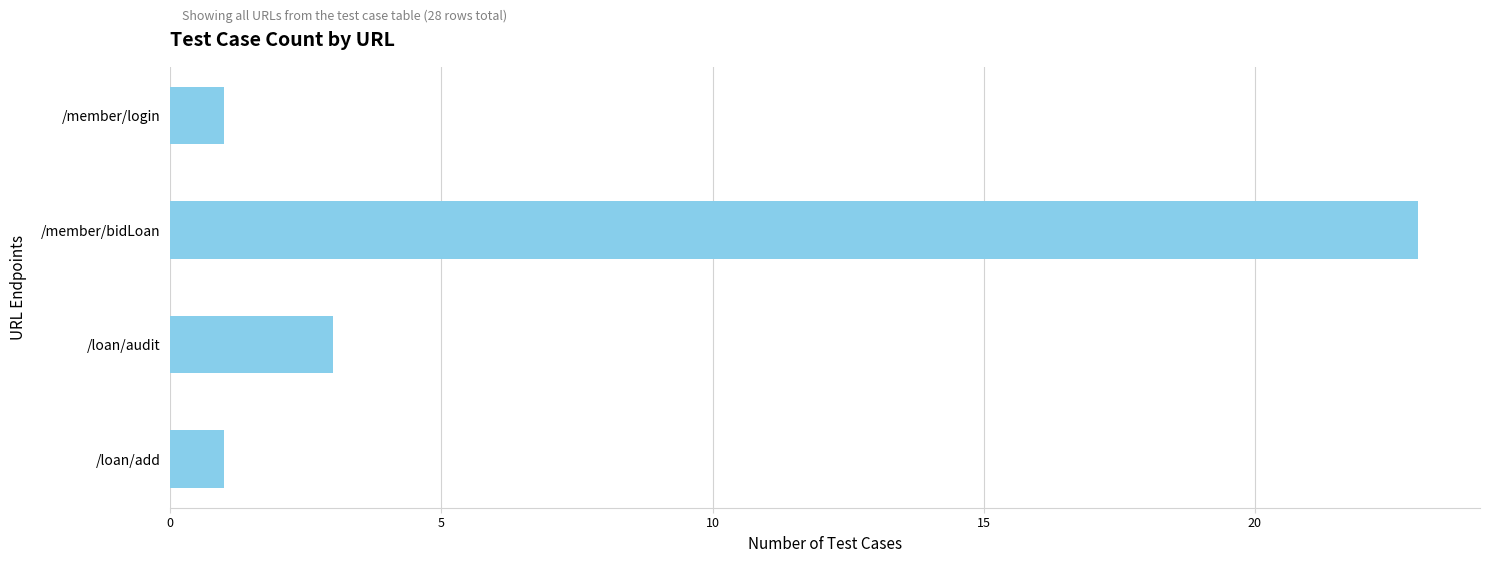

Does the chart contain stacked bars?

No